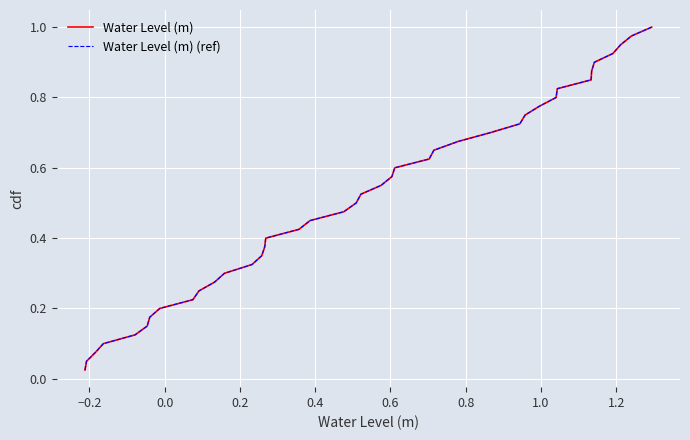

Is this an area chart (filled region under the line)?

No